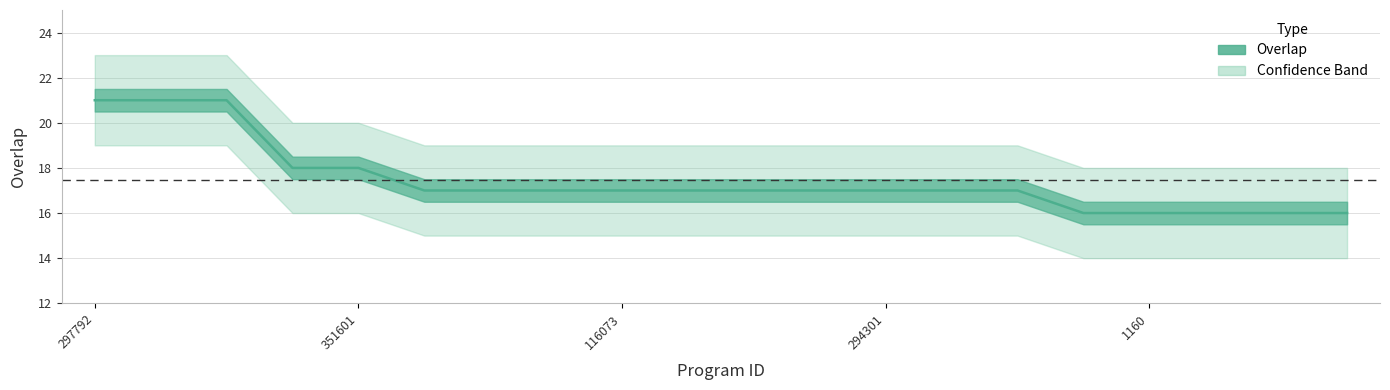

Is it true that the value at 297792 is 21?

True